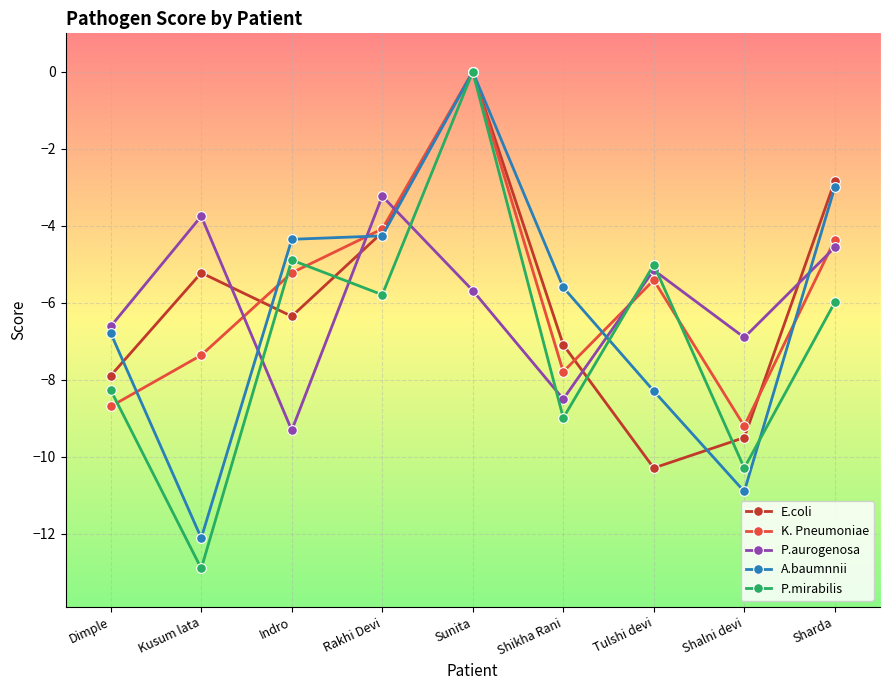

Is the value of P.mirabilis at Tulshi devi greater than the value of P.aurogenosa at Shalni devi?

Yes